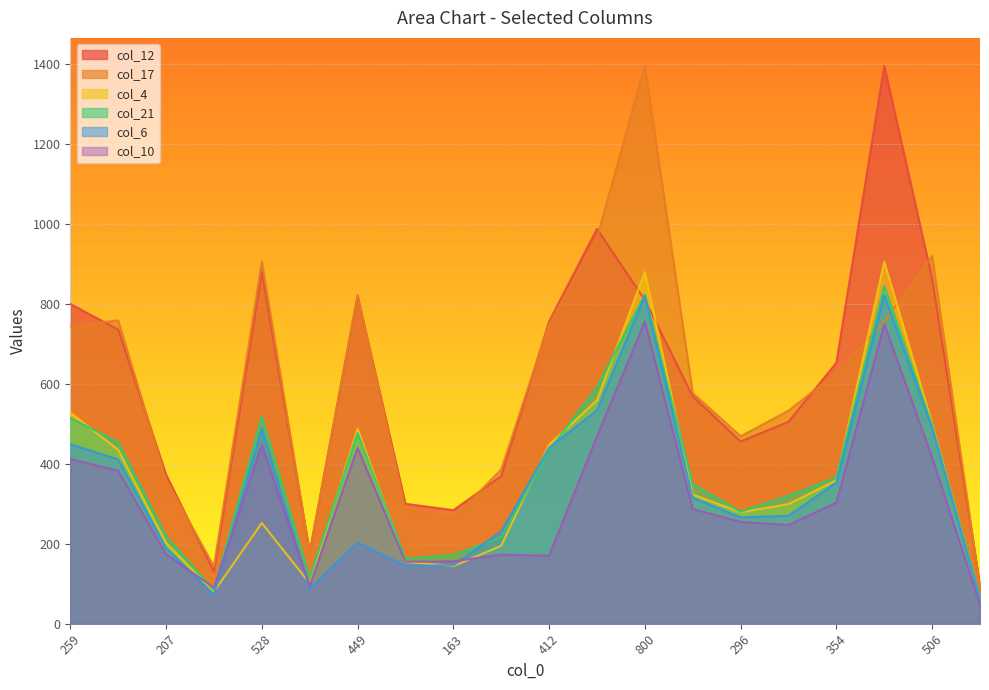

Does the chart display data point markers on the line(s)?

No